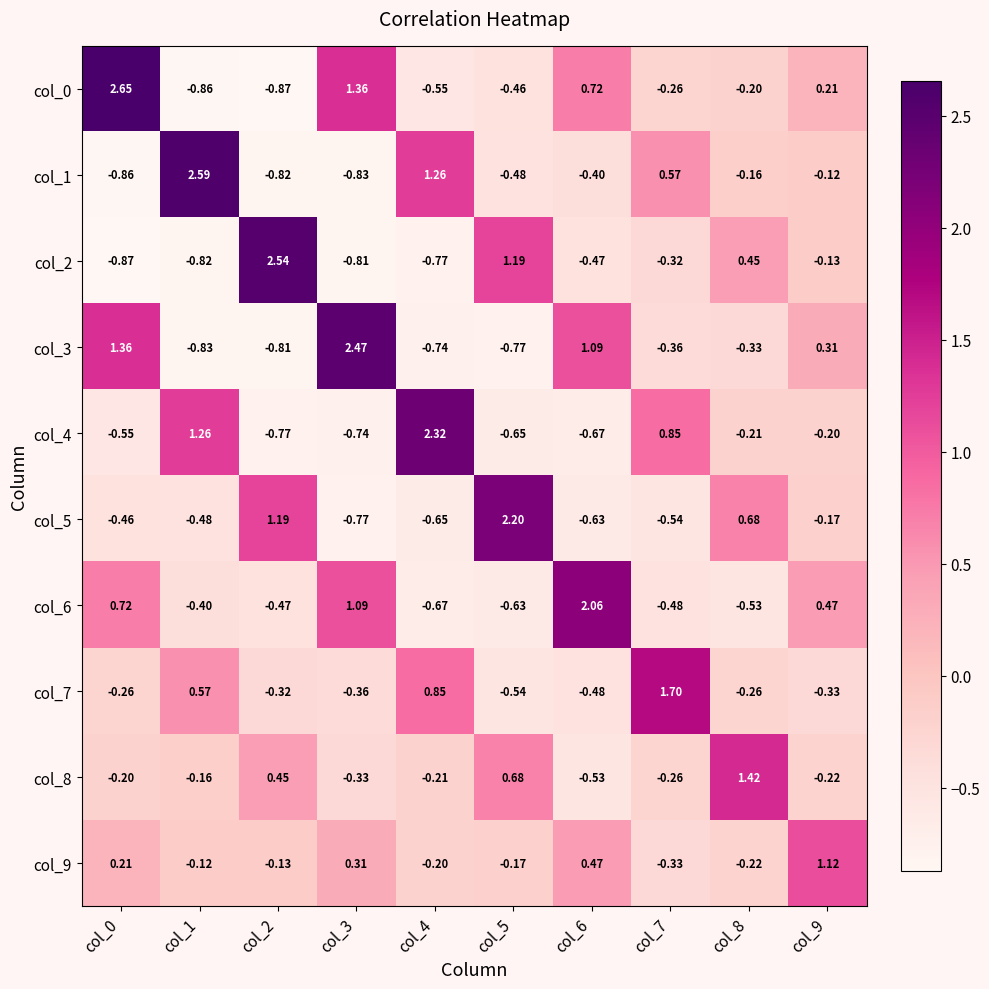

Is the value of col_5 at col_0 greater than the value of col_3 at col_1?

Yes